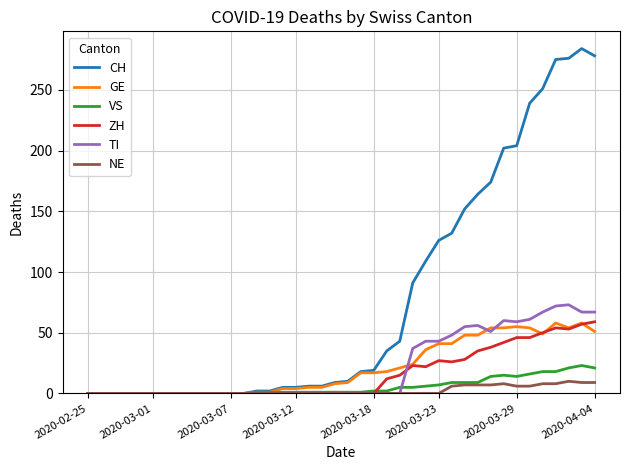

Which series has the largest total across all categories?

CH